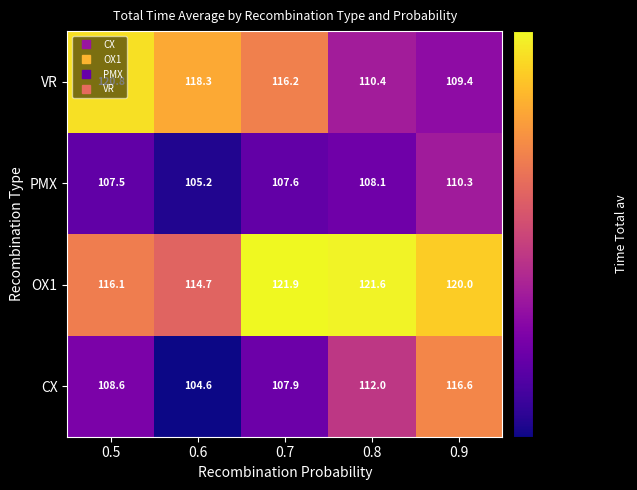

List the series in order of their overall mean, highest first.

OX1, VR, CX, PMX